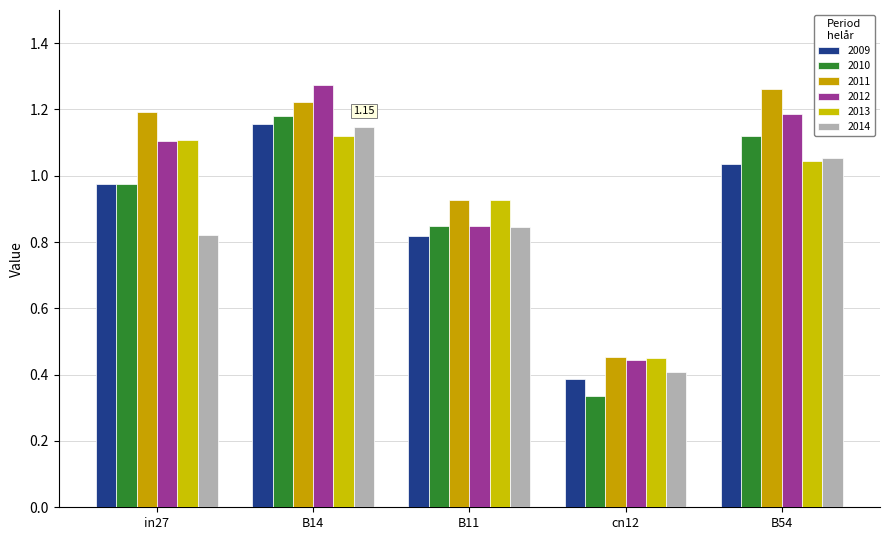

How many bars are there in total?

30